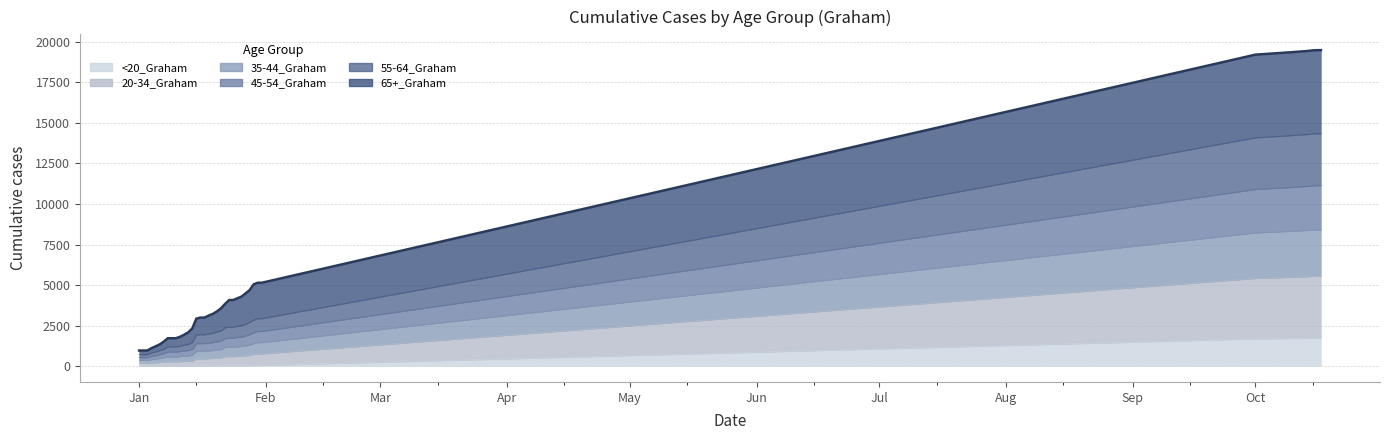

True or false: 35-44_Graham and 45-54_Graham intersect in this chart.

False